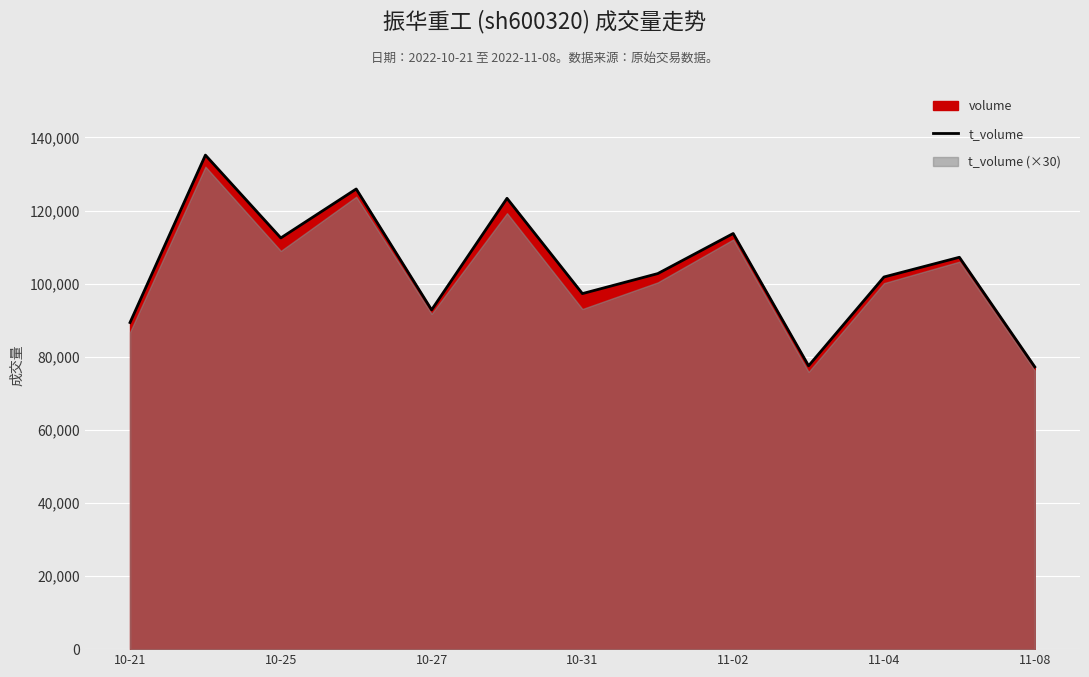

The value of t_volume at 11-08 is 150321. True or false?

False